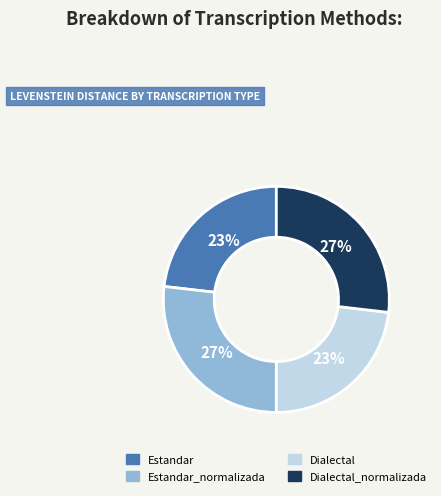

Is there any slice that represents more than half of the pie?

No